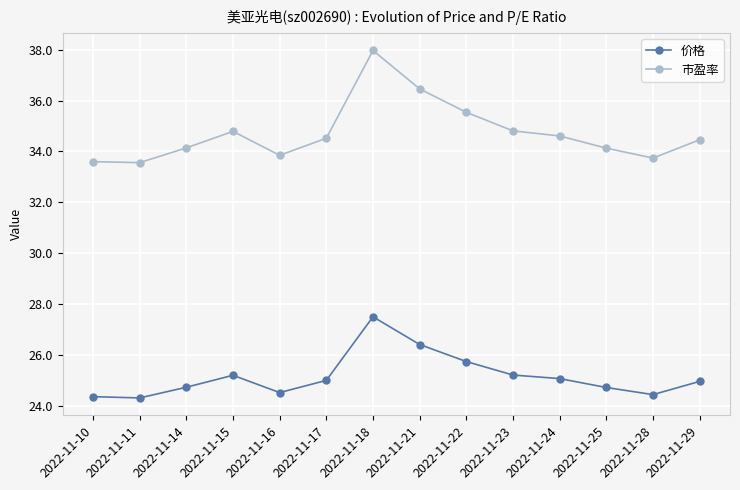

Rank the series by their maximum value, from lowest to highest.

价格, 市盈率